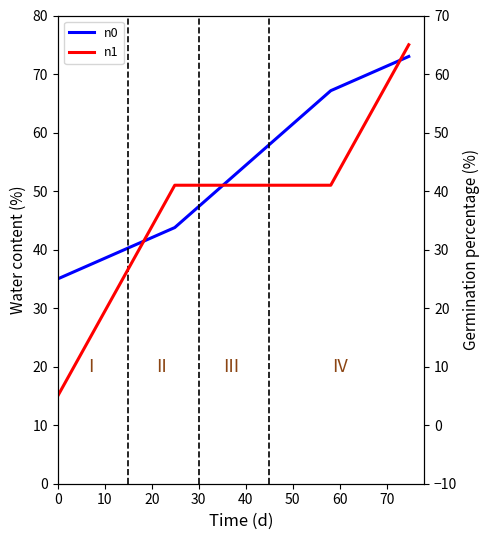

Does the chart have visible grid lines?

No